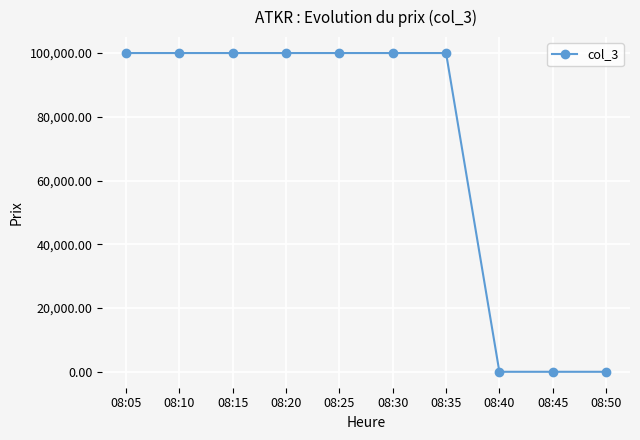

True or false: the data shows 154967.4 at 08:10.

False